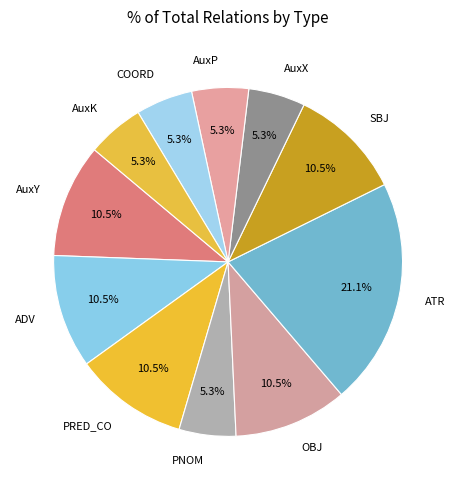

Do ATR and AuxP together represent more than half of the pie?

No